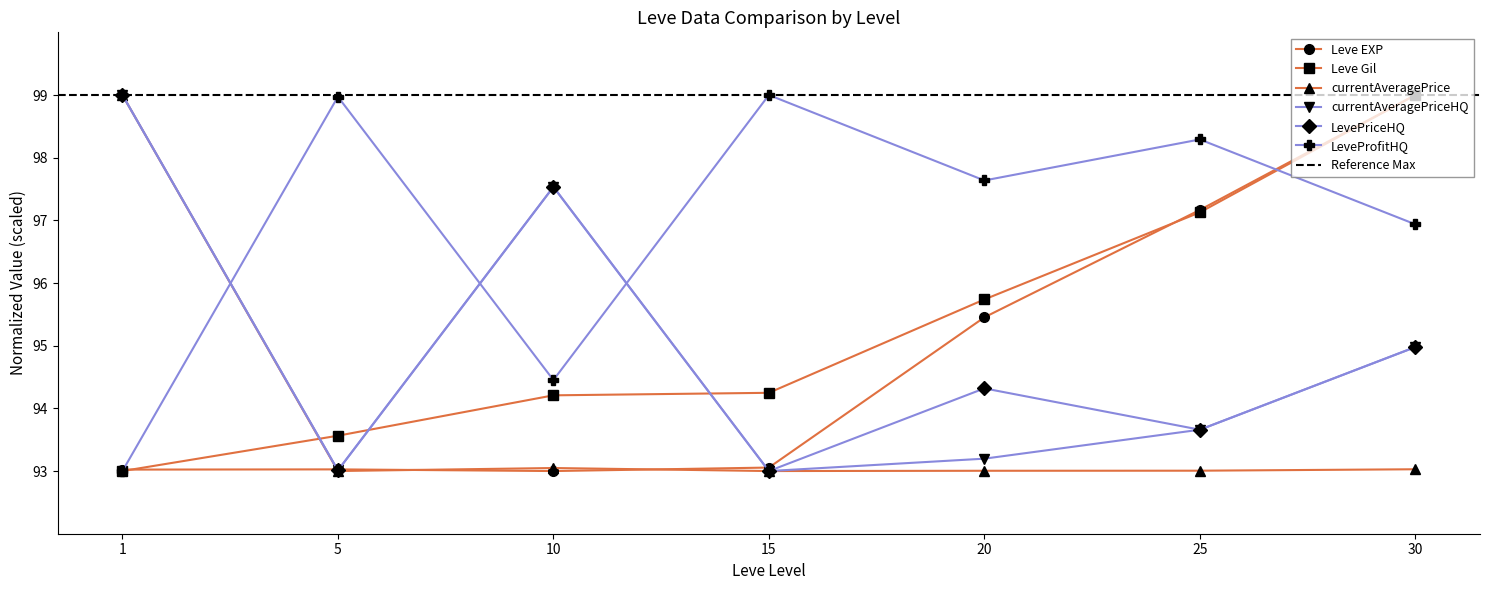

True or false: Leve Gil has more than 0 points higher than both neighbors.

False